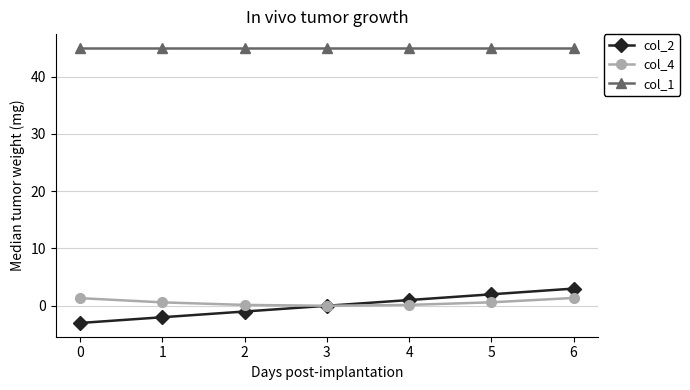

What is the value of the col_1 point at the 4th from the left?

45.0